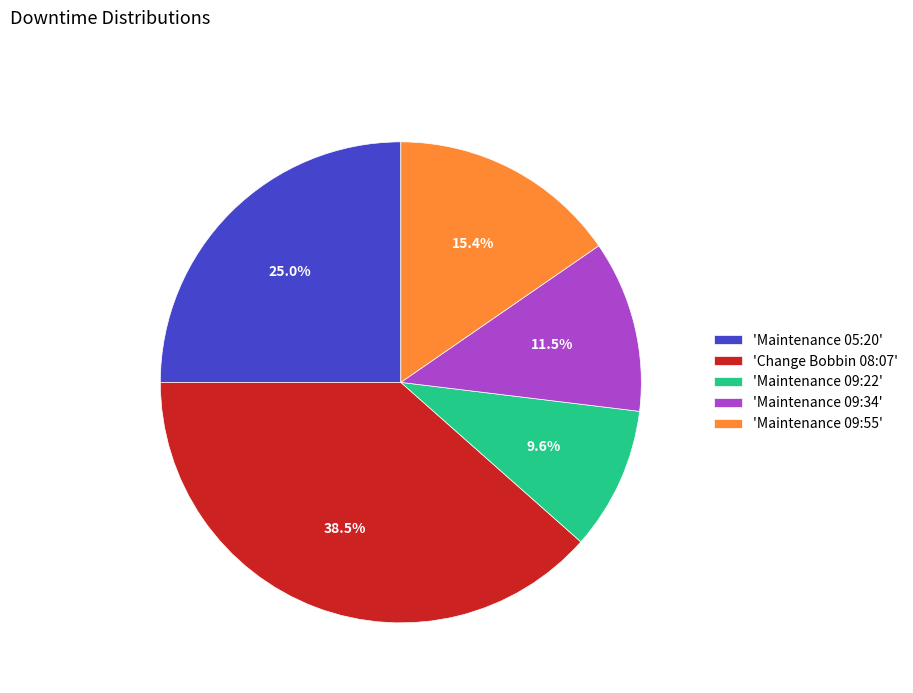

Rank the categories by value from lowest to highest.

'Maintenance 09:22', 'Maintenance 09:34', 'Maintenance 09:55', 'Maintenance 05:20', 'Change Bobbin 08:07'